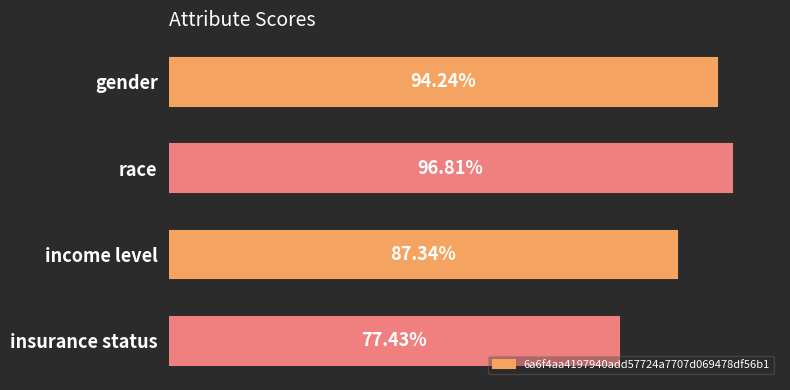

What is the sum of all values?

3.6